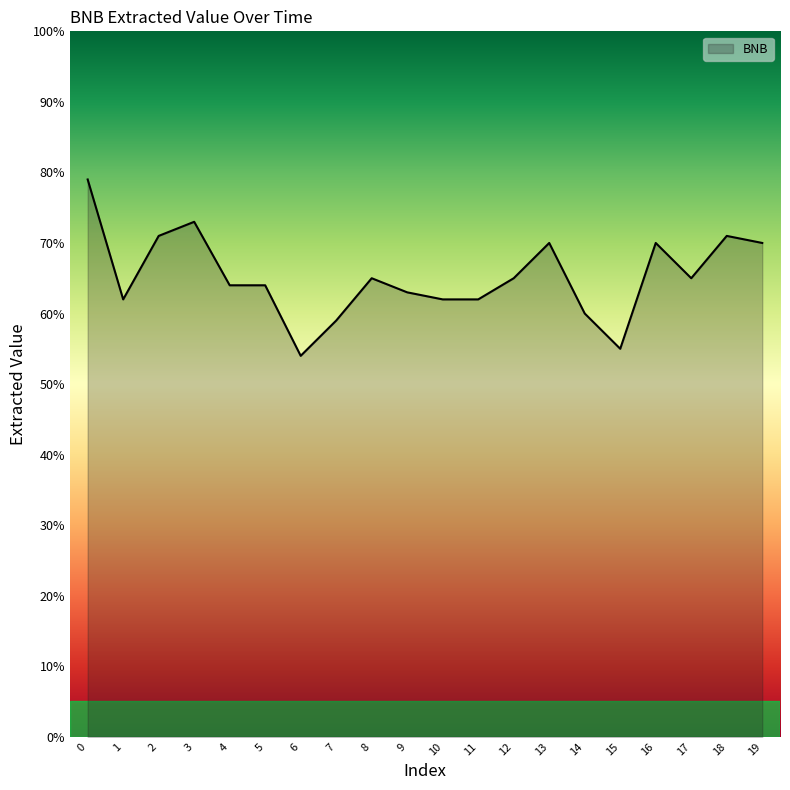

Reading right to left, transcribe all the data shown in this chart.

19=70	18=71	17=65	16=70	15=55	14=60	13=70	12=65	11=62	10=62	9=63	8=65	7=59	6=54	5=64	4=64	3=73	2=71	1=62	0=79